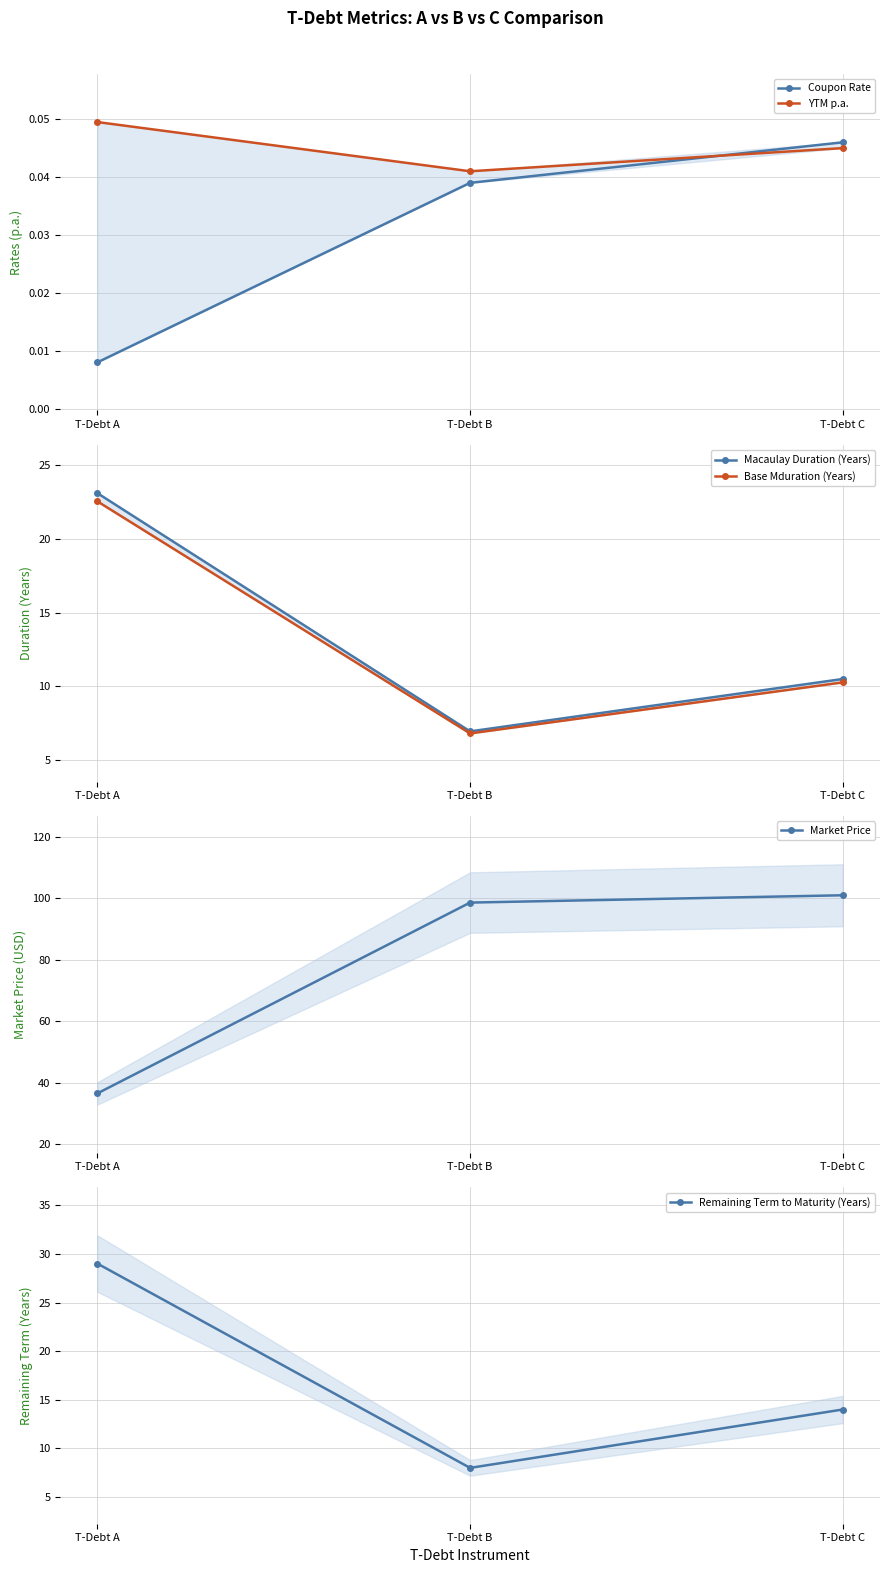

What are all the series names shown in the legend?

Coupon Rate, YTM p.a., Macaulay Duration (Years), Base Mduration (Years), Market Price, Remaining Term to Maturity (Years)